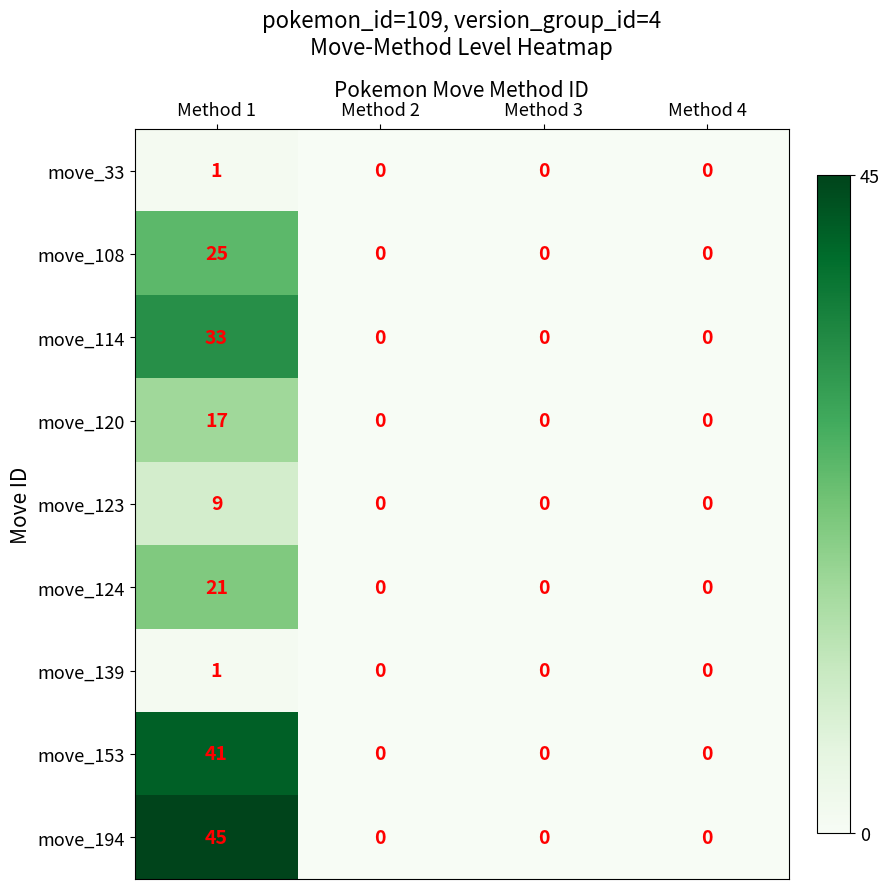

At which category does the chart reach its peak across all series?

Method 1